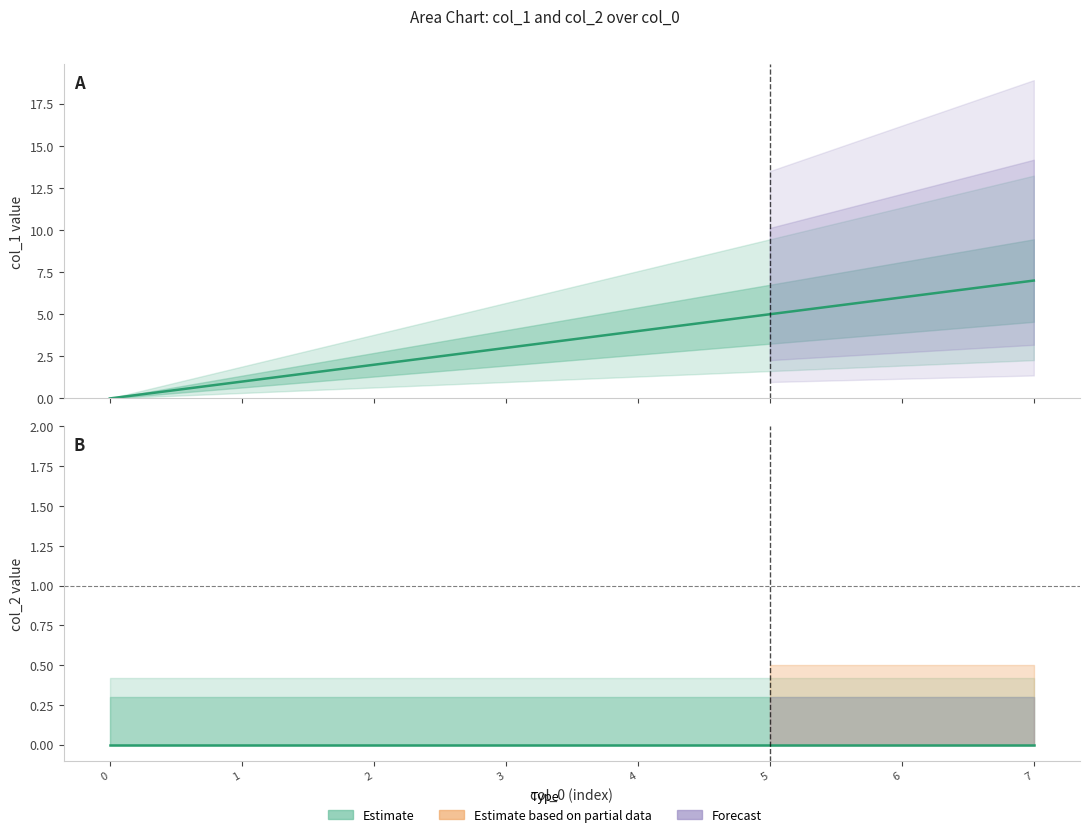

Does the chart display data point markers on the line(s)?

No